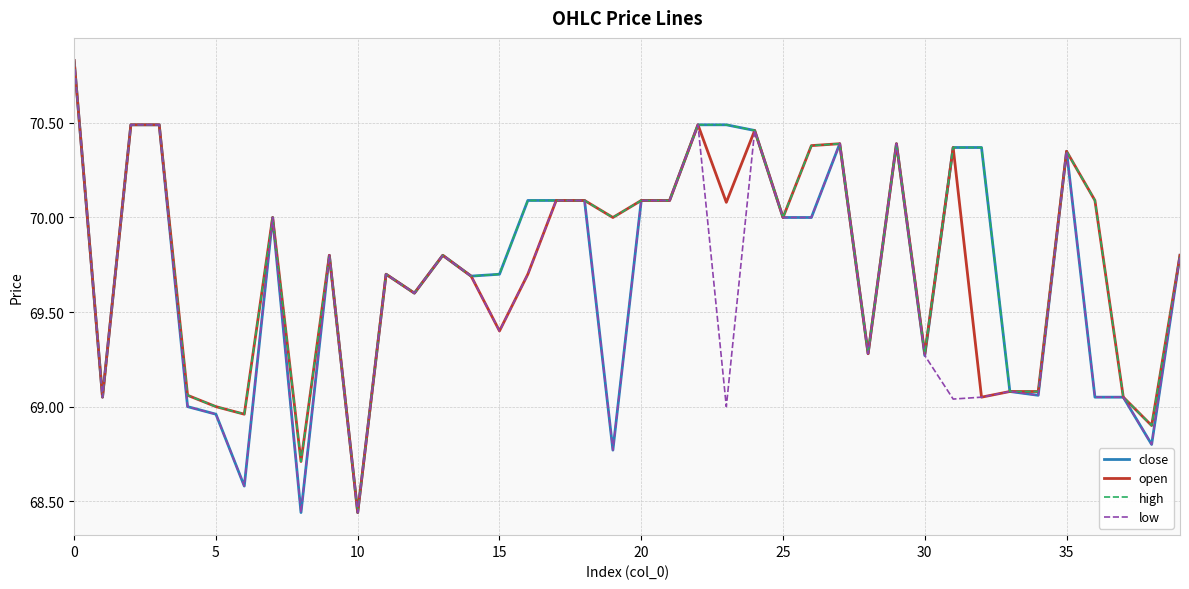

What are all the series names shown in the legend?

close, open, high, low